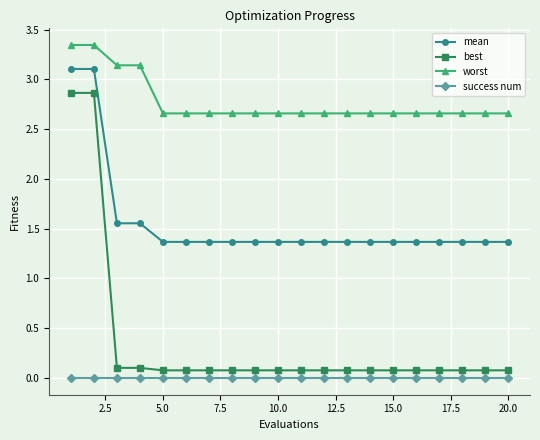

What is the value of the best point at the 17th from the left?

0.1